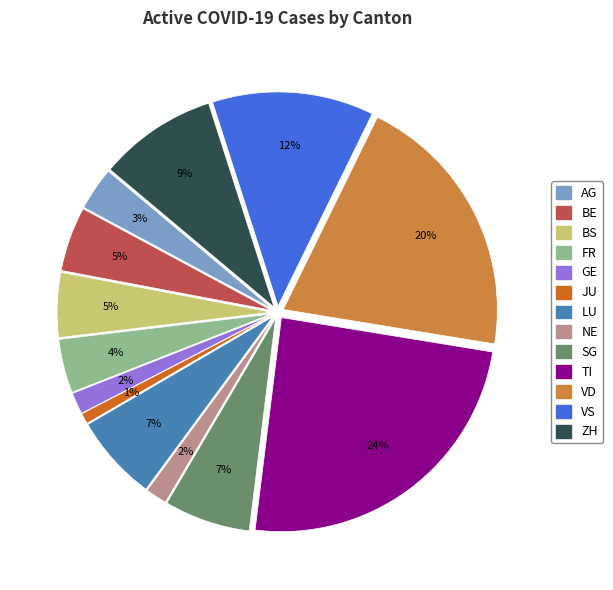

What percentage is NOT represented by AG?

96.7%